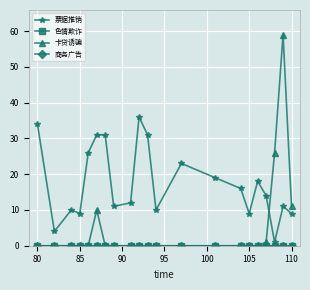

Is this an area chart (filled region under the line)?

No